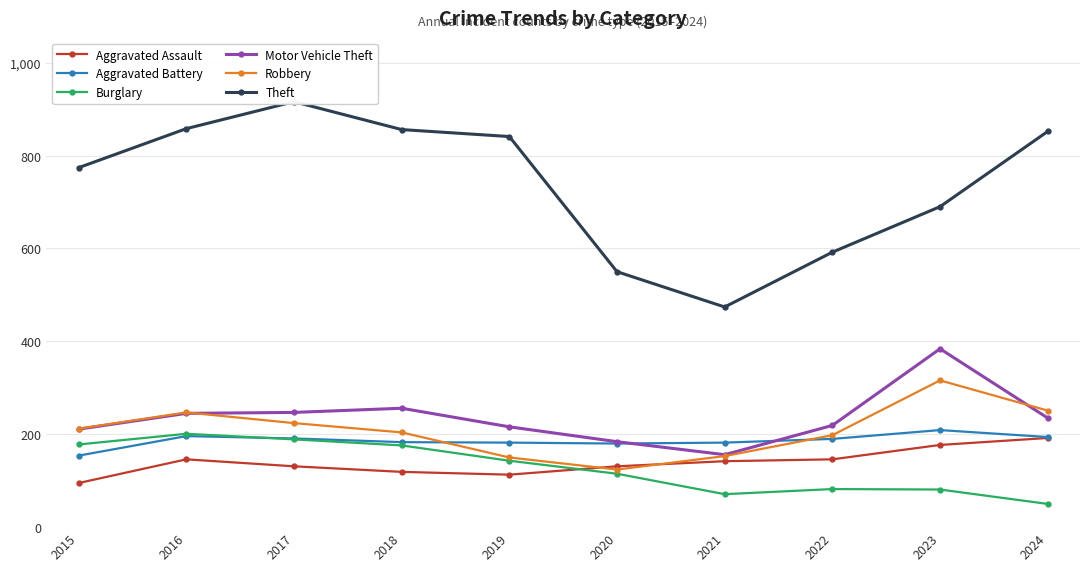

What is the value of the Aggravated Assault point at the 8th from the left?

146